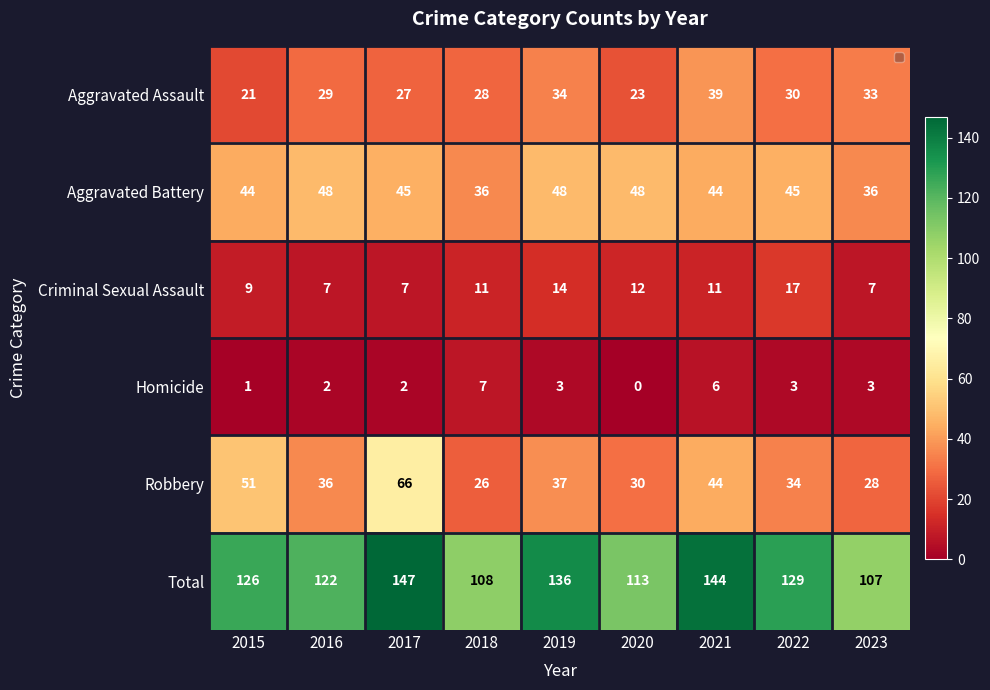

Count the Criminal Sexual Assault values in the range 7 to 12.

7